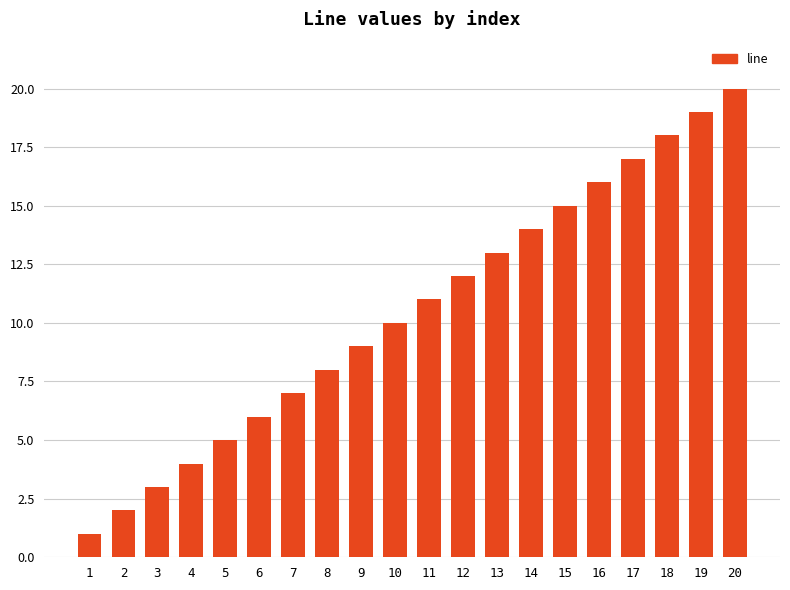

The chart shows a value of 1 at 6. True or false?

False